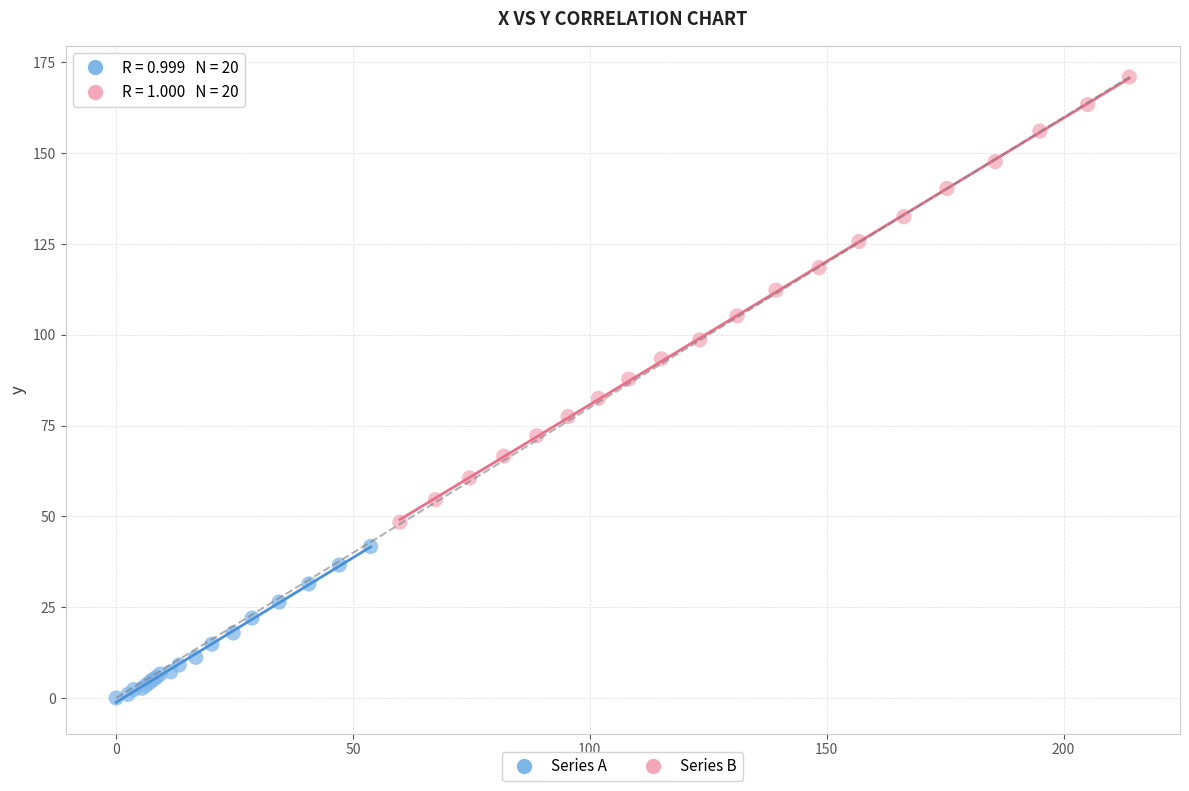

Which series contains the lowest Y value?

Series A